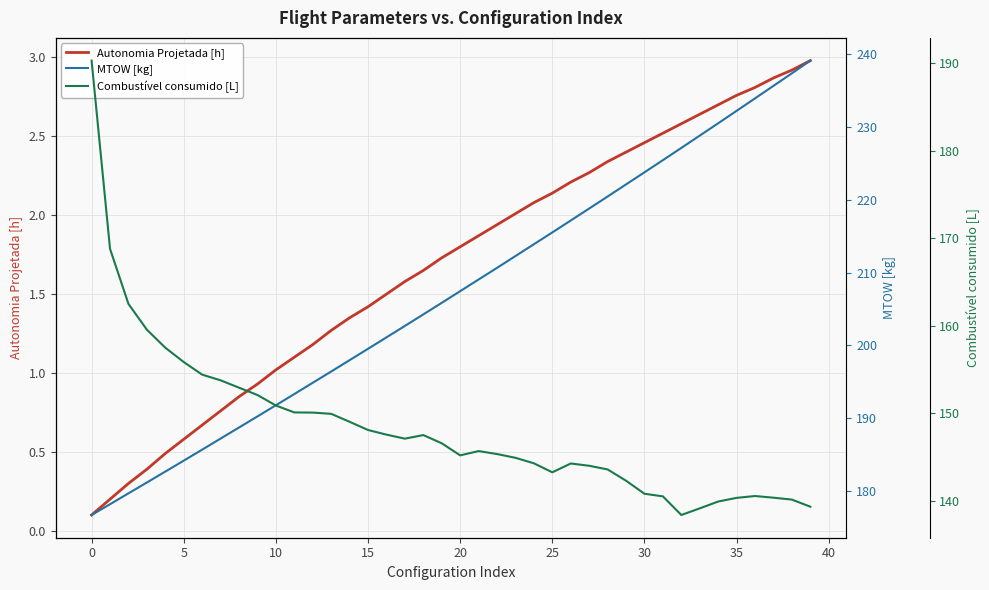

At which category is the sum across all series the highest?

39